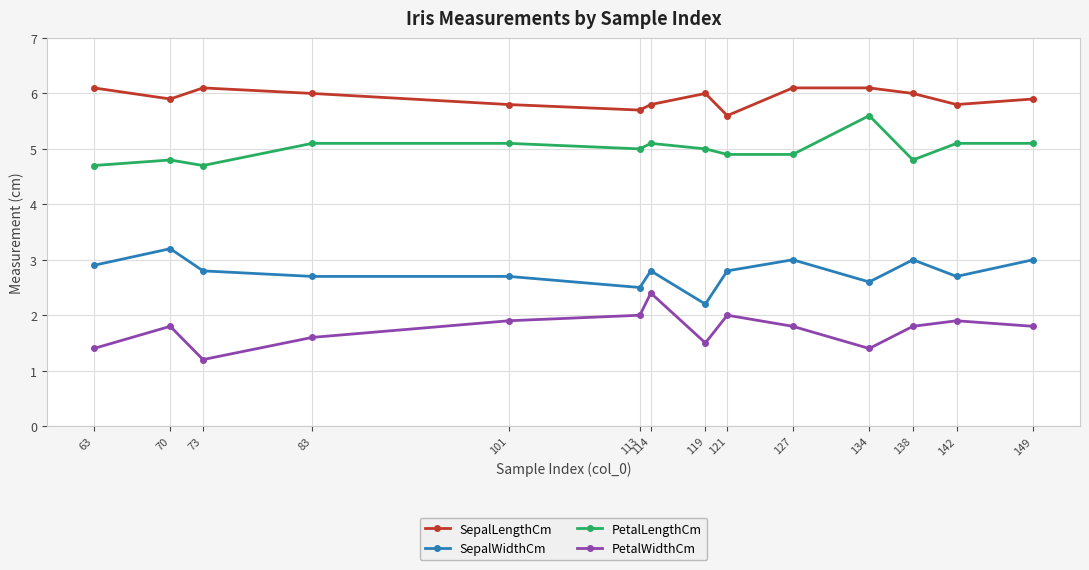

Where is PetalWidthCm nearest to the value 1?

73